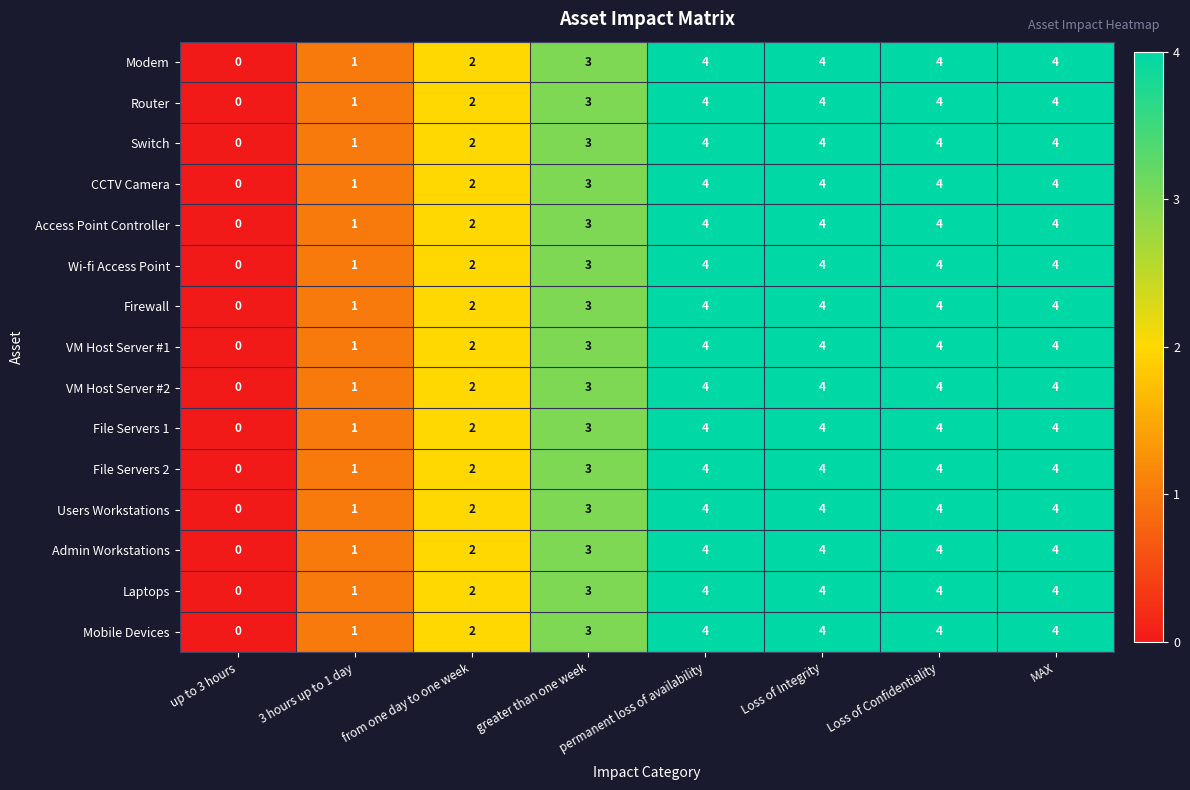

What is the sum of all VM Host Server #2 values?

22